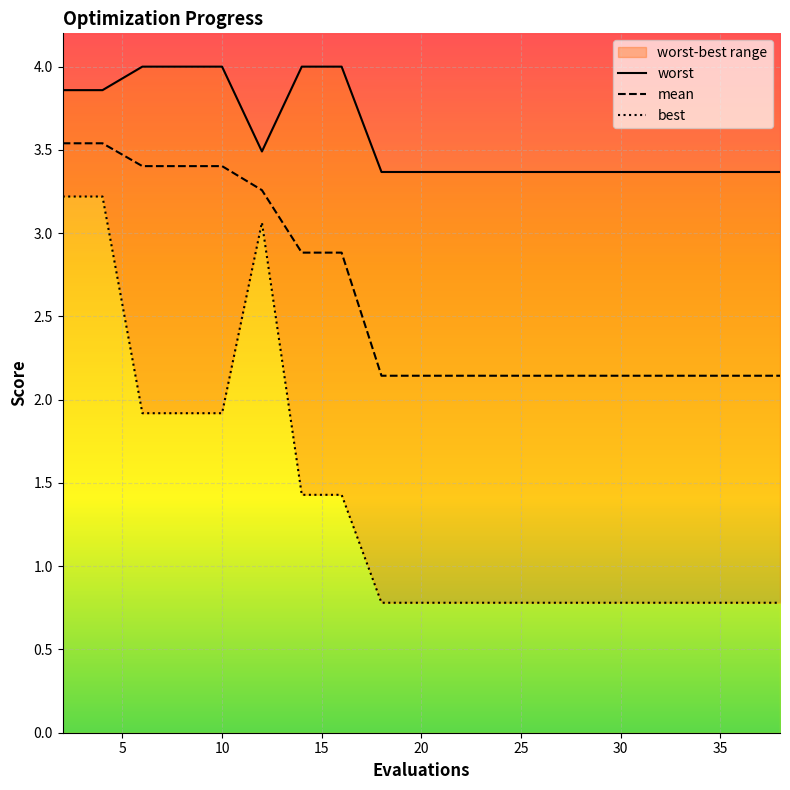

True or false: mean has a value of 2.0 at 10.

False